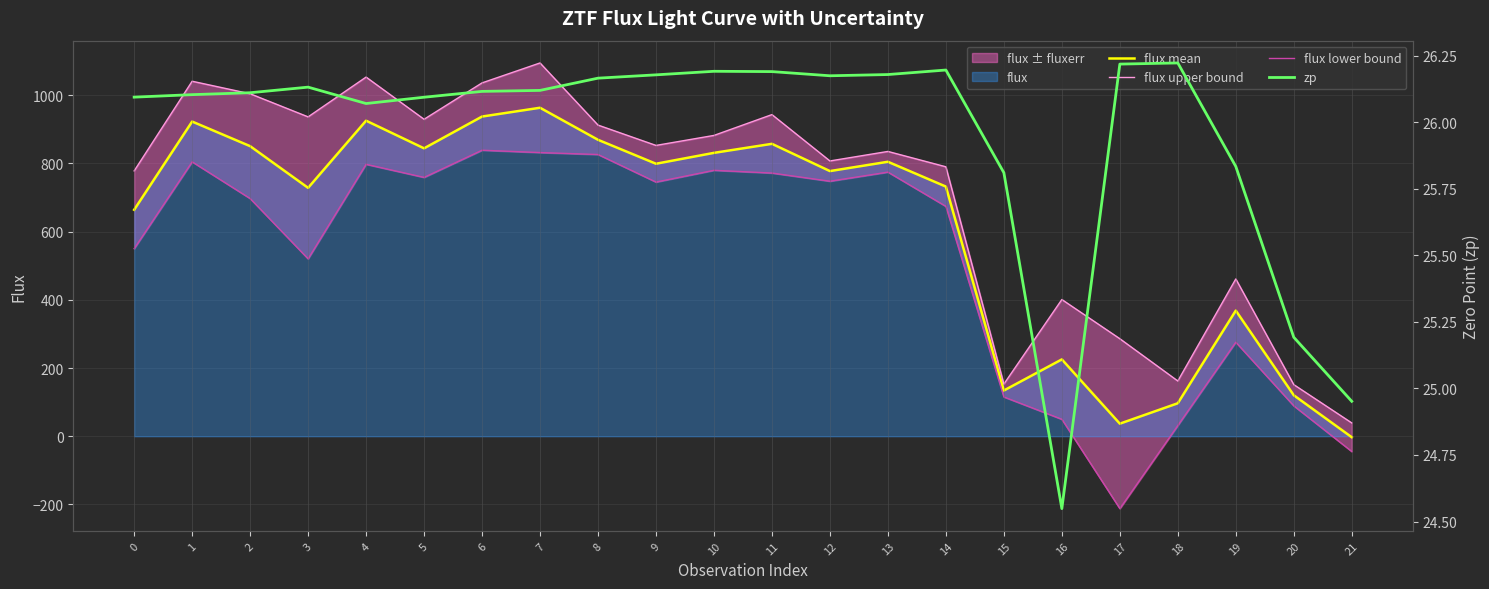

What is the minimum value for flux lower bound?

-212.3